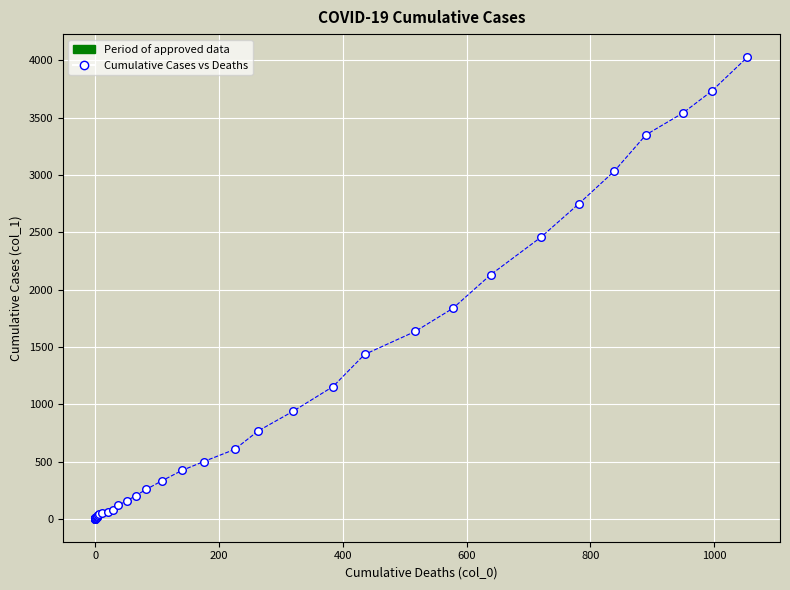

What Y value in the scatter plot is closest to 2015?

2131